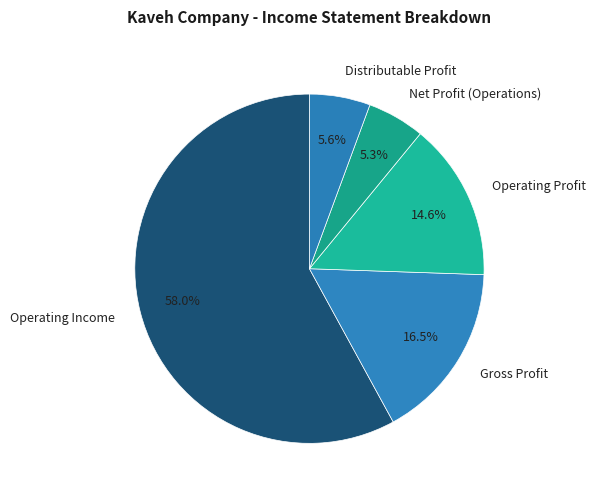

Which category accounts for the majority?

Operating Income